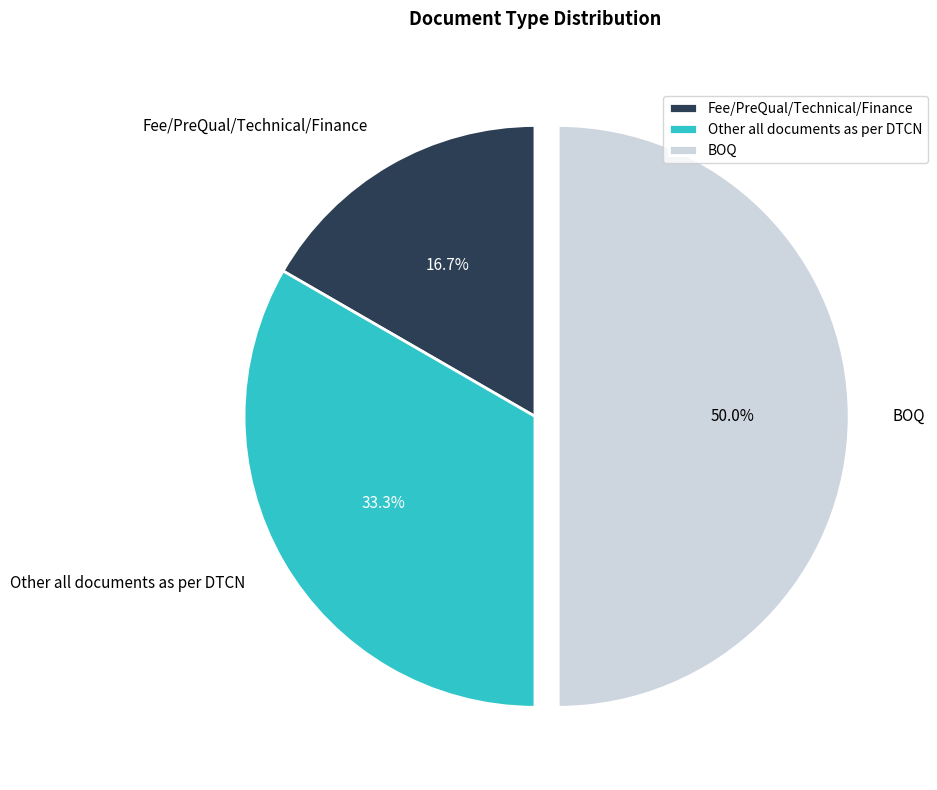

What percentage is the Fee/PreQual/Technical/Finance slice, to the nearest percent?

17%